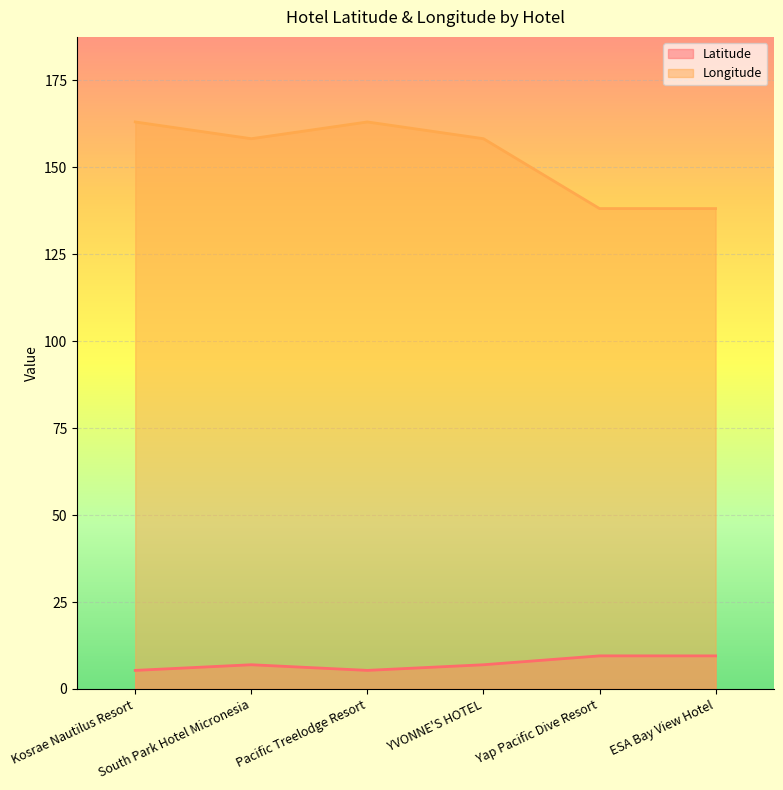

What is the difference between the Longitude values at Yap Pacific Dive Resort and South Park Hotel Micronesia?

20.1